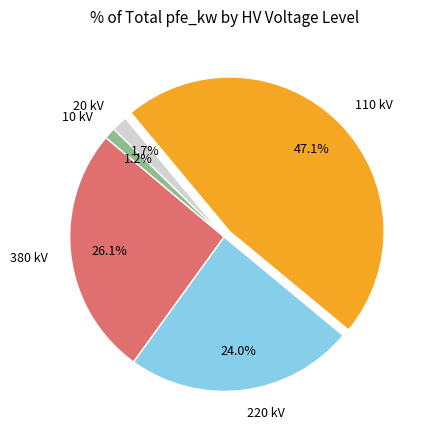

To the nearest percent, what portion does 10 represent?

1%